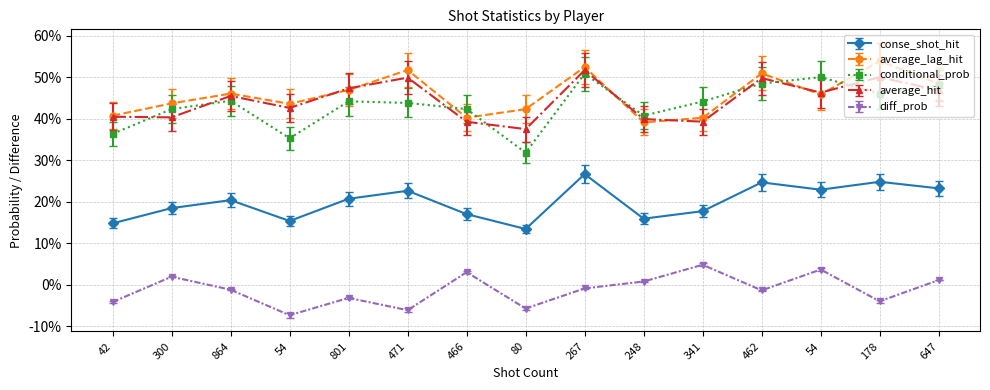

What is the greatest value displayed?

0.5